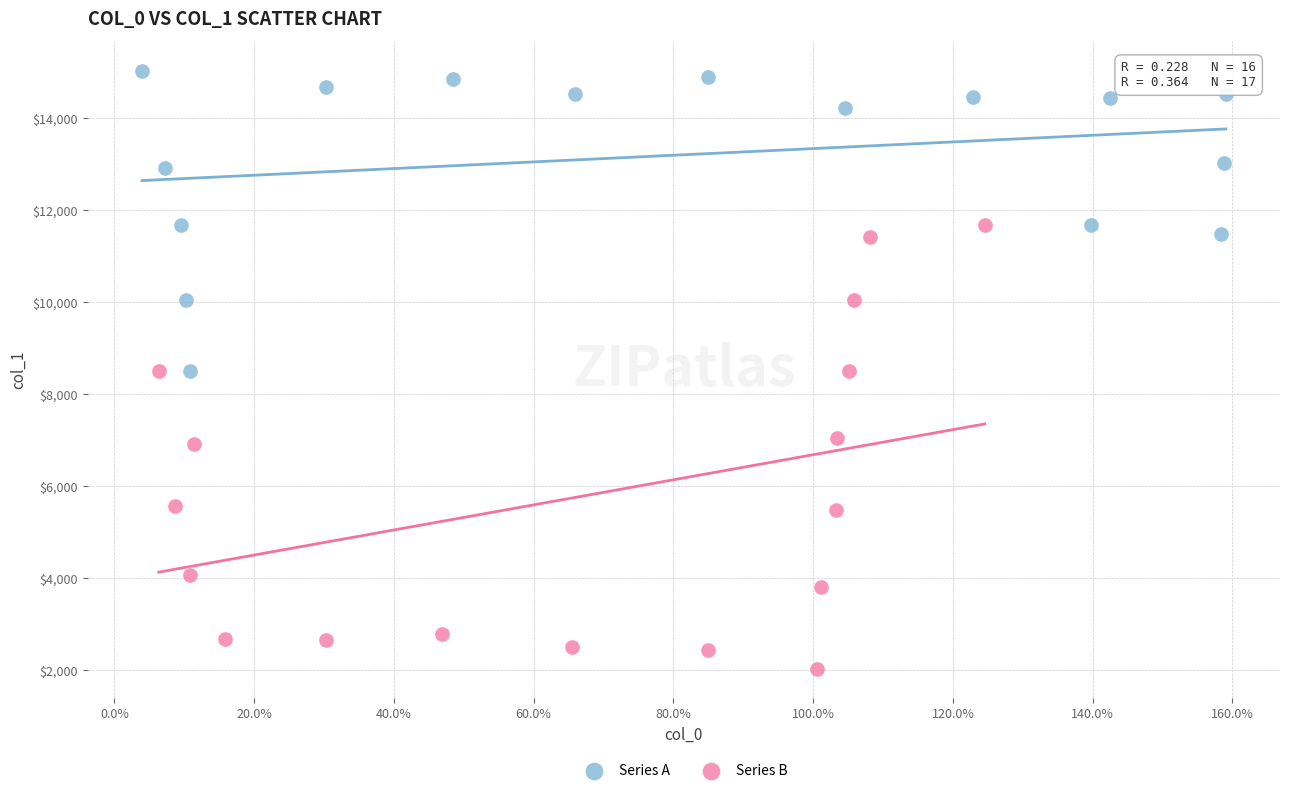

Which series reaches the minimum Y coordinate?

Series B